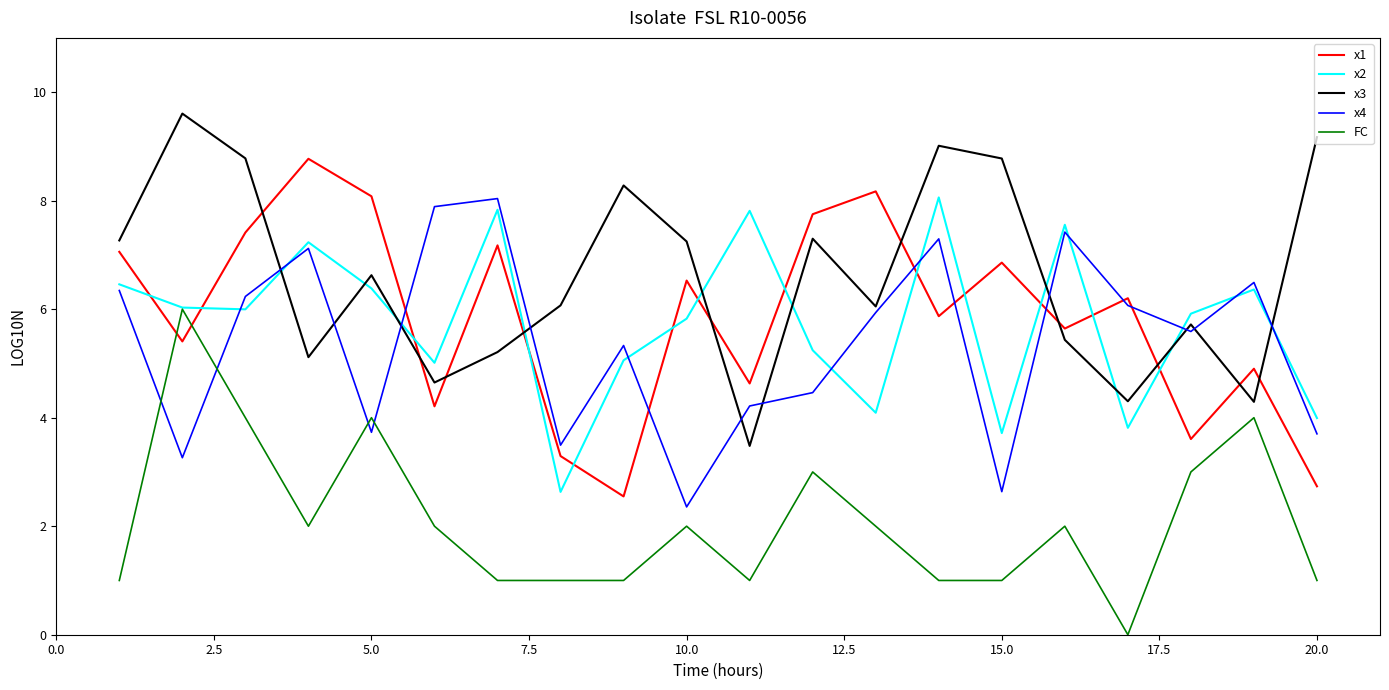

True or false: x3 and x2 intersect in this chart.

True